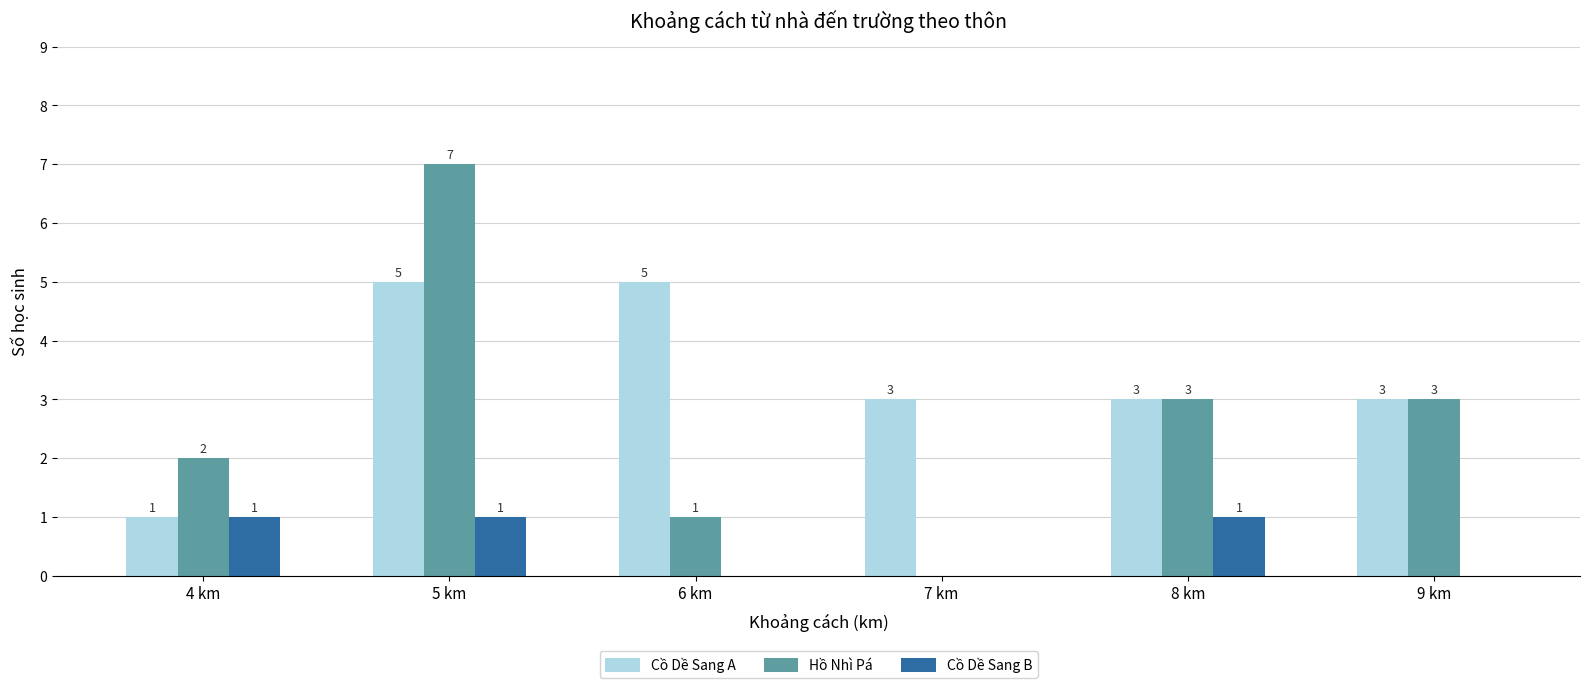

Is it true that Cồ Dề Sang B equals 1 at 5 km?

True